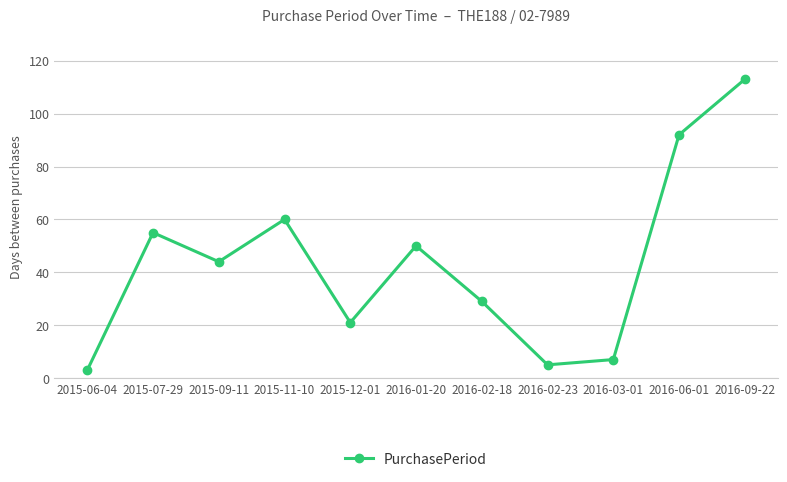

Which has a higher value, 2015-09-11 or 2015-07-29?

2015-07-29